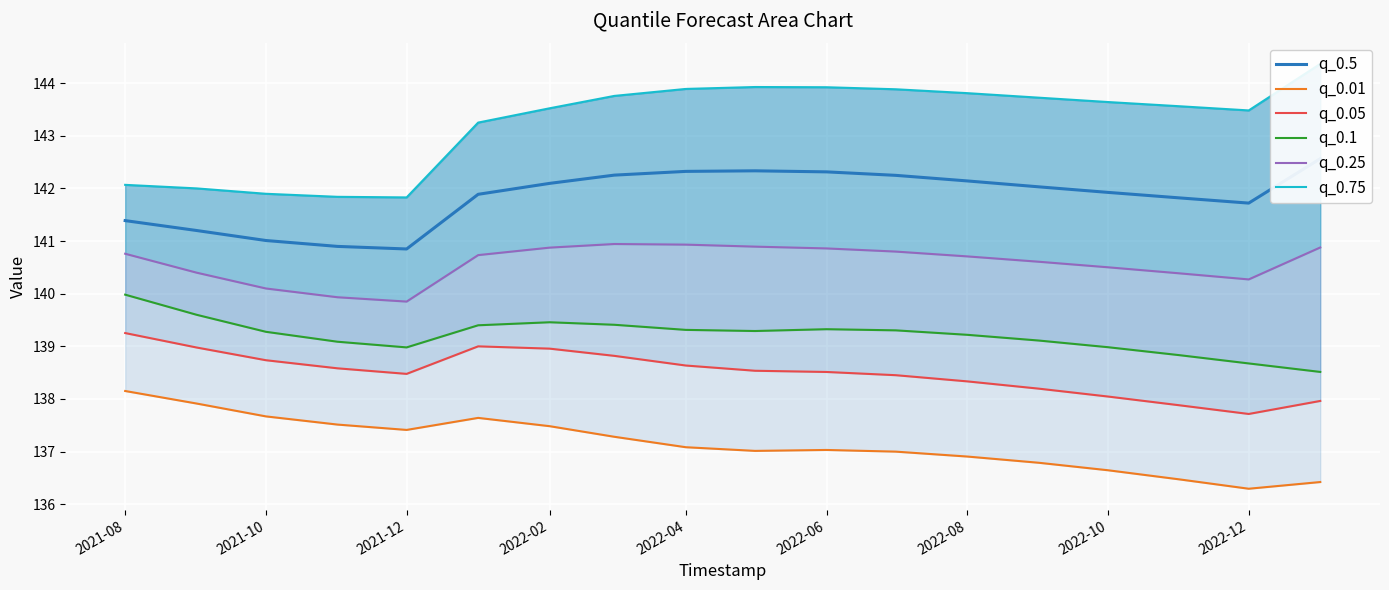

True or false: q_0.5 and q_0.25 cross at least once.

False